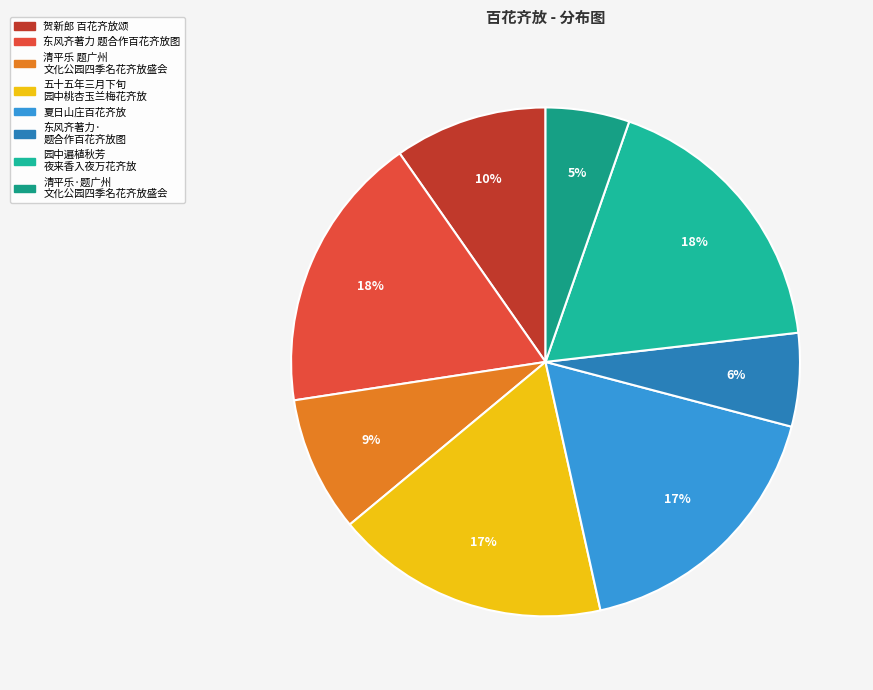

Count the number of slices in the pie.

8